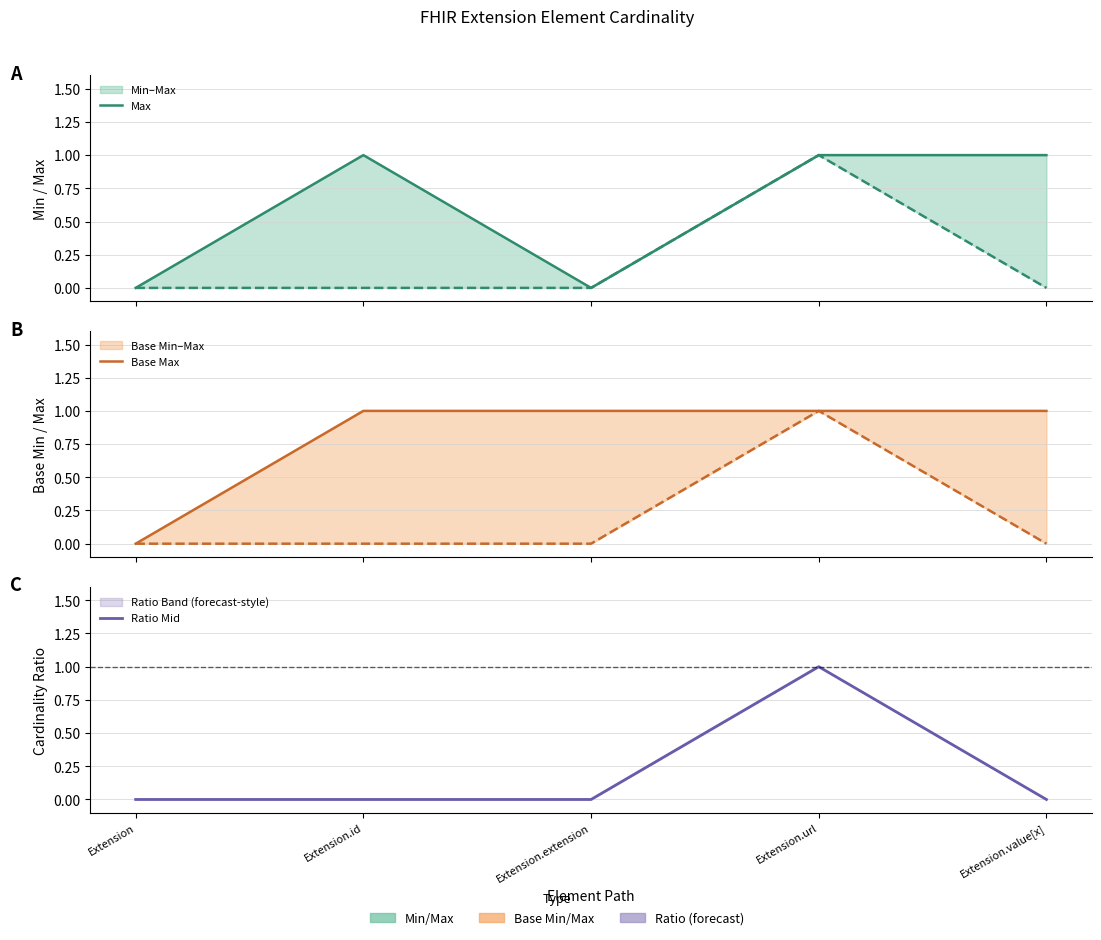

Which series has the largest total across all categories?

Base Max